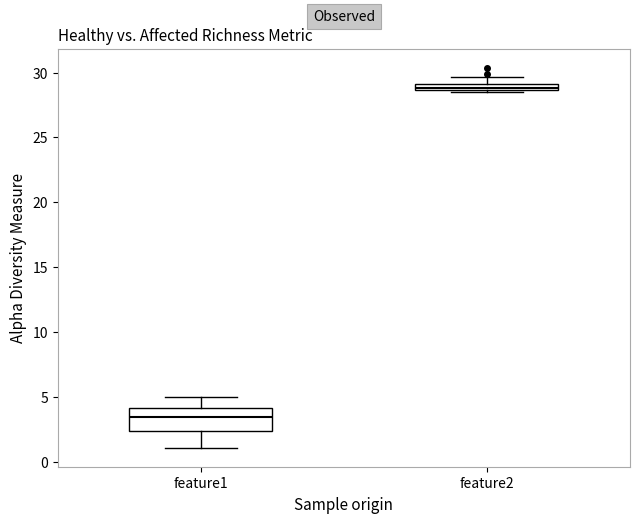

Which box has the lowest median line?

feature1